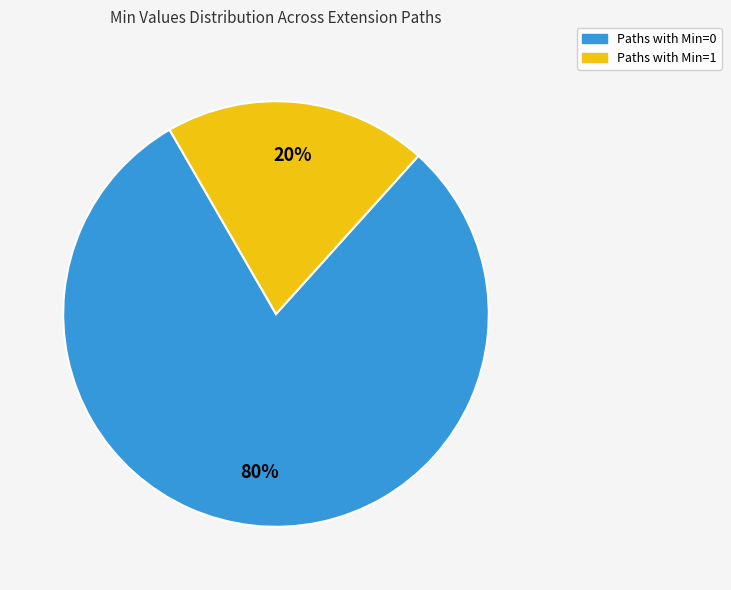

Count the number of slices in the pie.

2